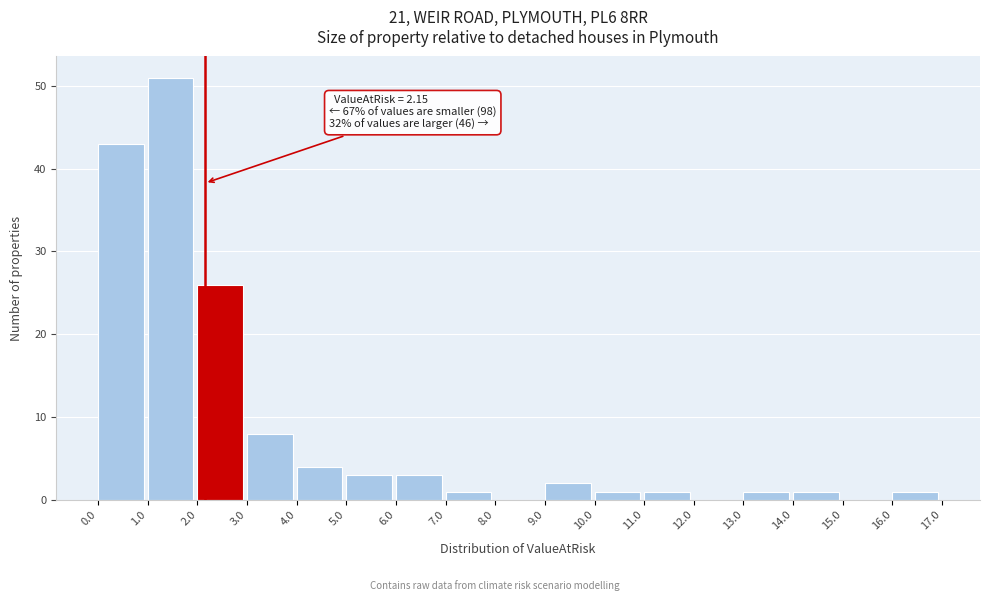

Which range on the x-axis has the tallest bar?

1.0 to 2.0